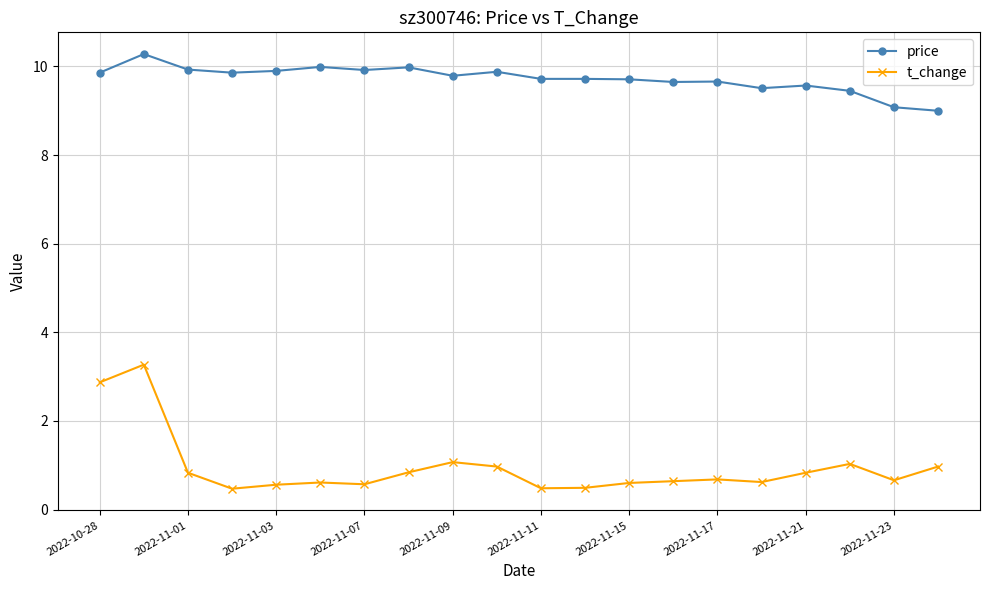

How many categories are shown in the chart?

20